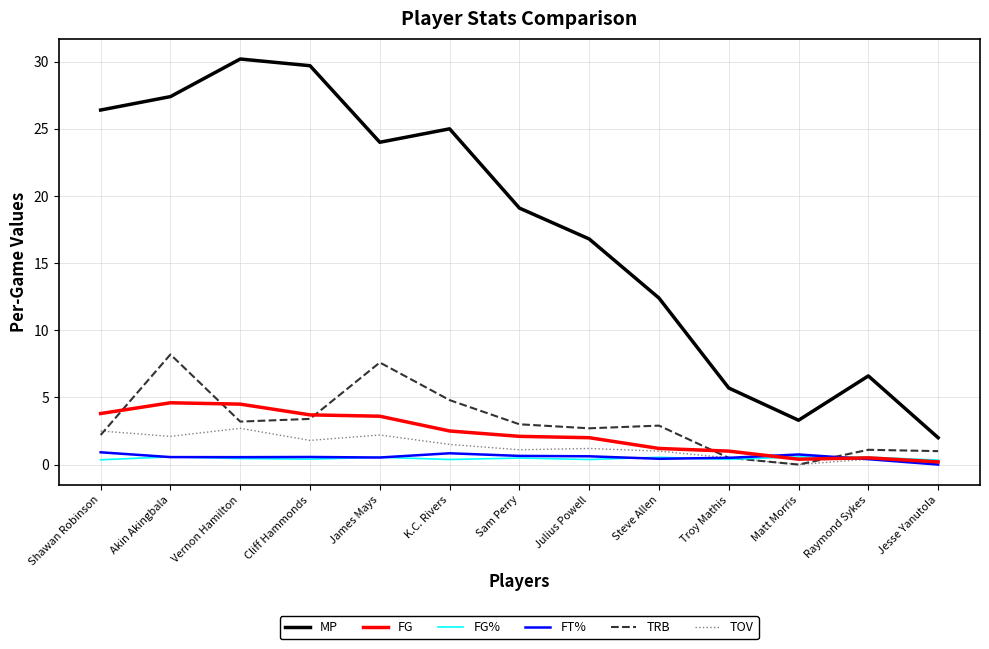

True or false: MP and TRB cross at least once.

False